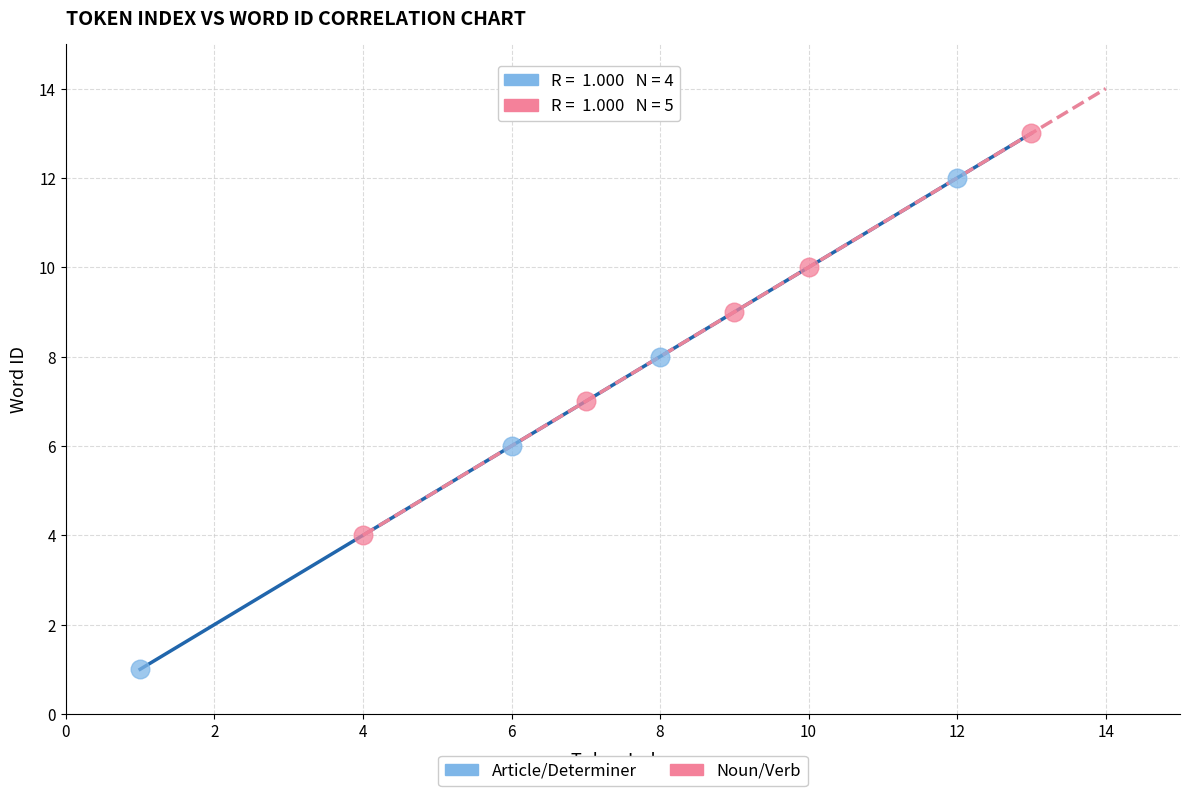

Which series has the widest spread of Y values?

Article/Determiner